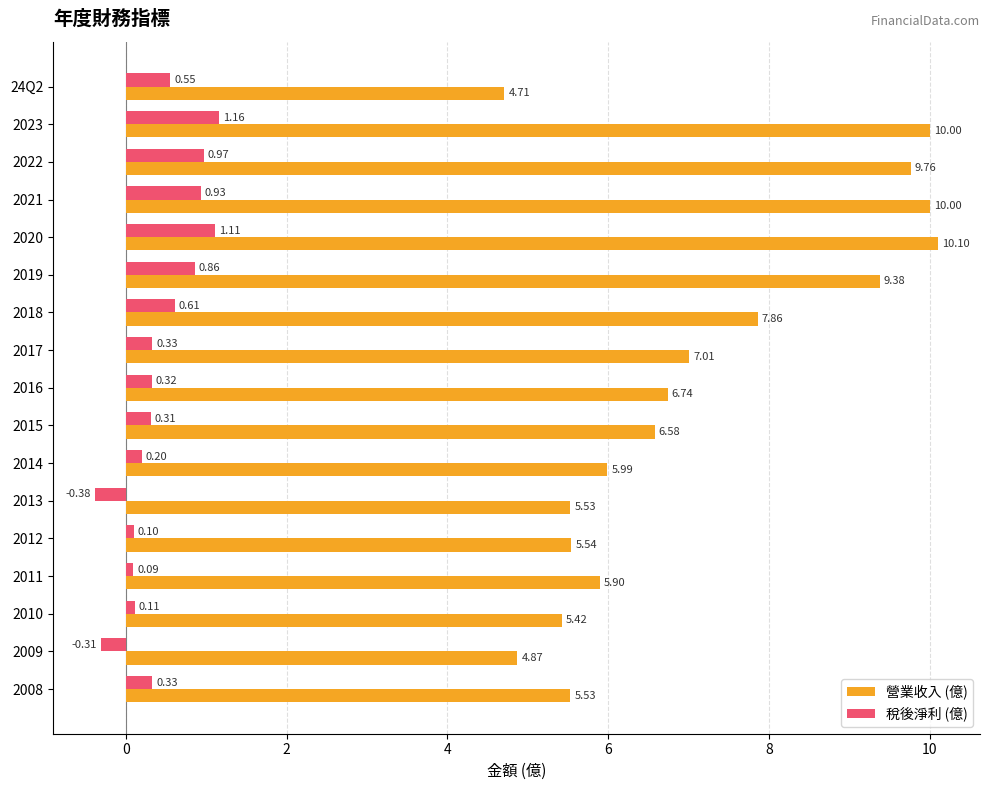

Is the value of 營業收入 (億) at 24Q2 greater than the value of 稅後淨利 (億) at 2023?

Yes